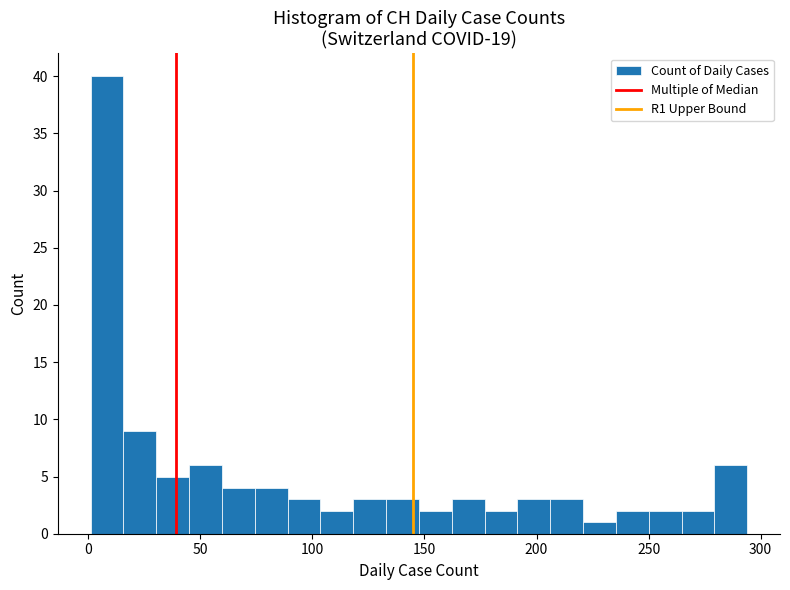

Around what value on the x-axis is the tallest bar? Give the approximate position of its centre, as read against the axis.

10